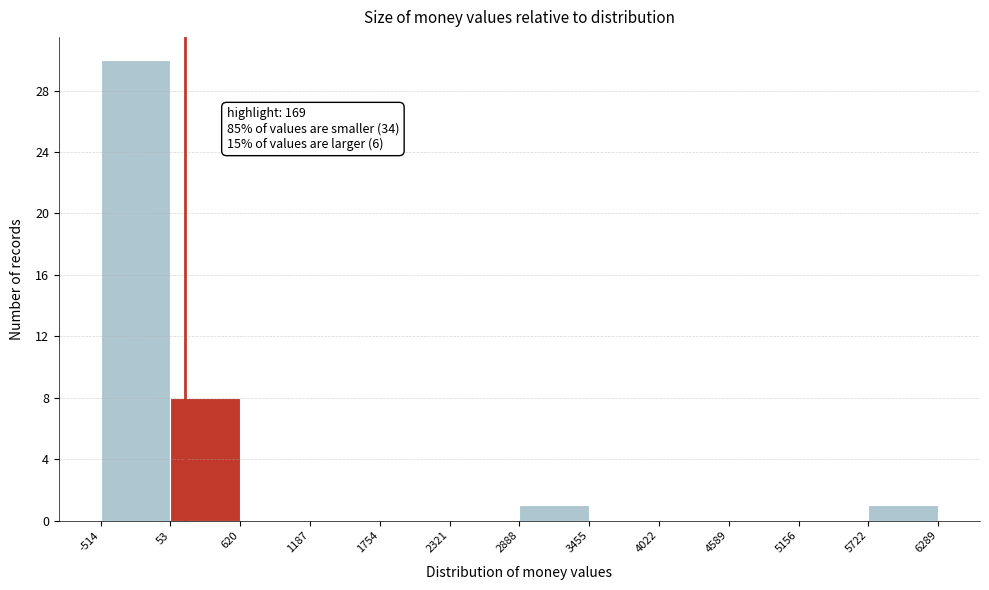

Which range on the x-axis has the tallest bar?

-514 to 53